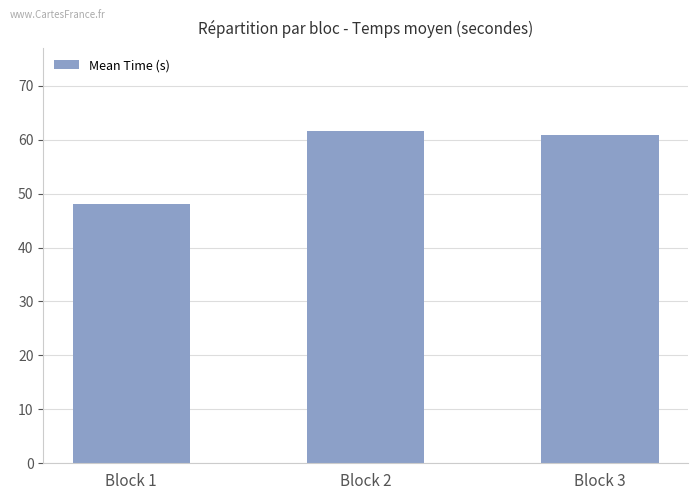

Where does the data first go above 60?

Block 2